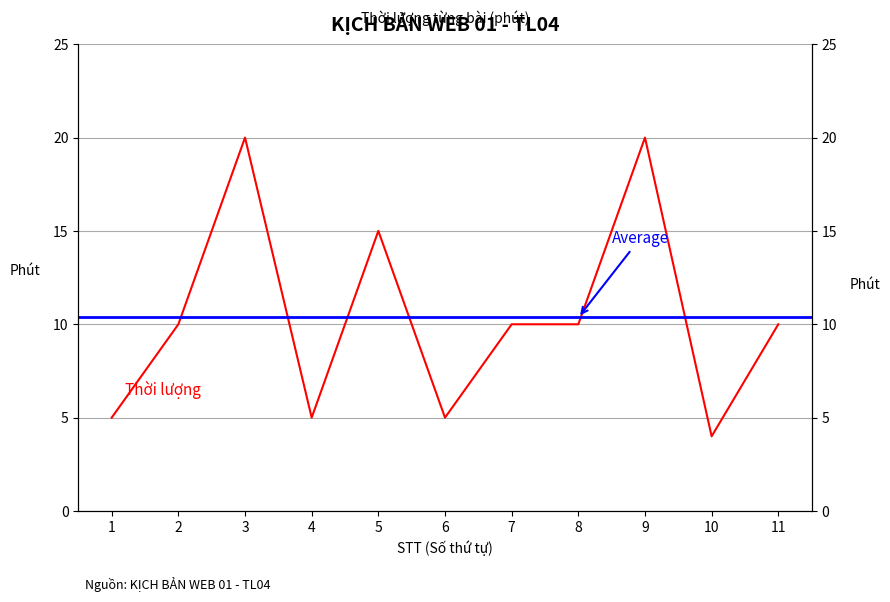

How many data points does each series have?

11